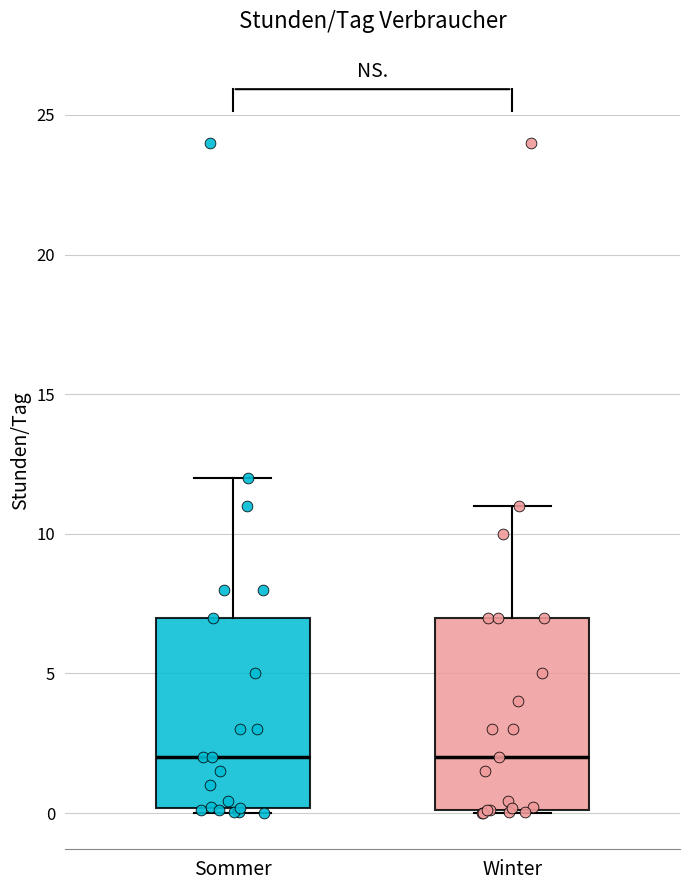

Reading left to right, transcribe this box plot: for each box, give where its median line is, the range the box spans, and where its two whiskers end, as read against the y-axis. The values are not printed on the chart, so give them approximately, as read against the axis.

Sommer: median 2, box 0 to 7, whiskers 0 (just below the box's lower edge) to 12
Winter: median 2, box 0 to 7, whiskers 0 to 11